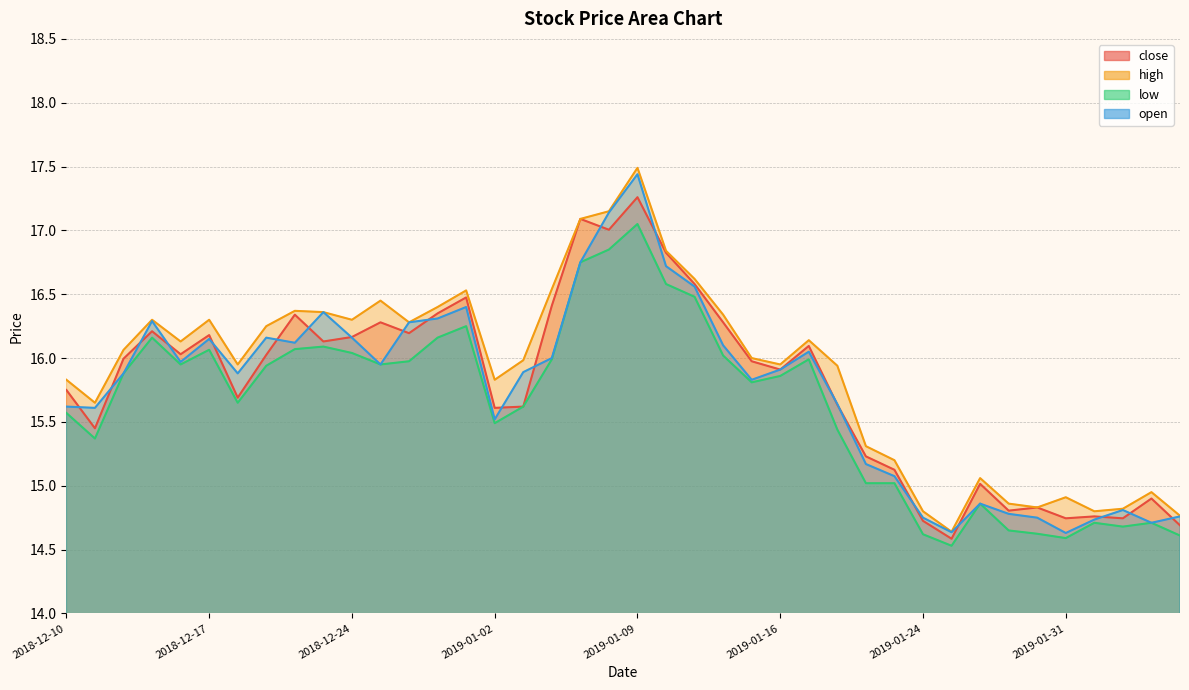

What is the highest value of the low series?

17.1